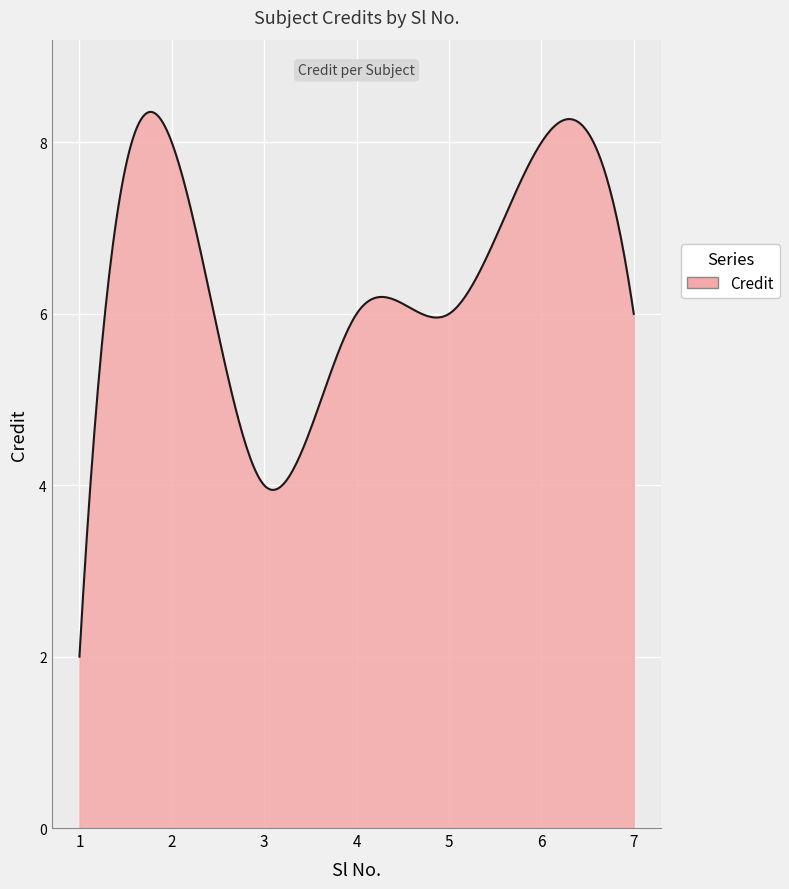

What is the maximum value shown in the chart?

8.4